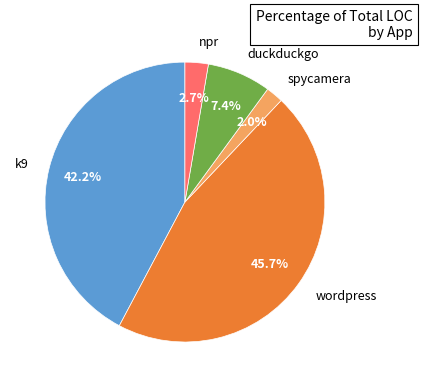

Combined, do k9 and spycamera account for over 50%?

No